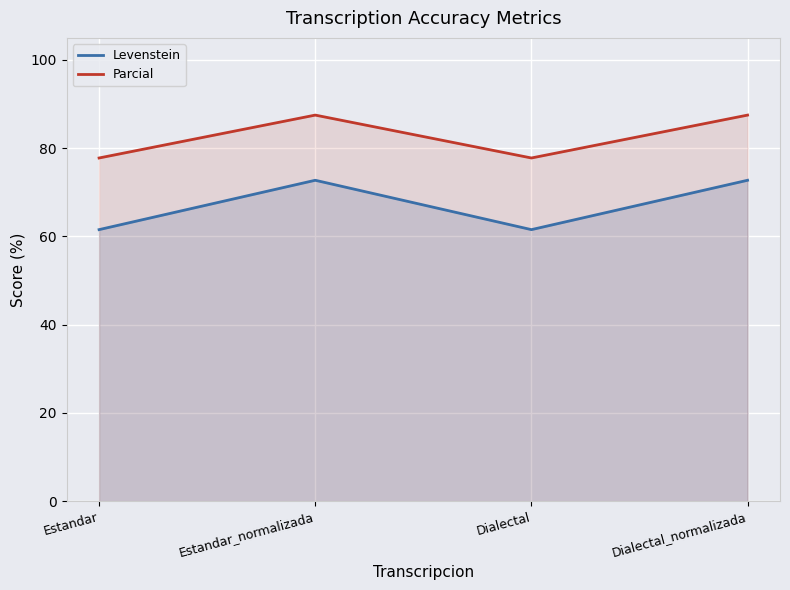

What is the difference between the maximum and second lowest values in the Parcial series?

9.7